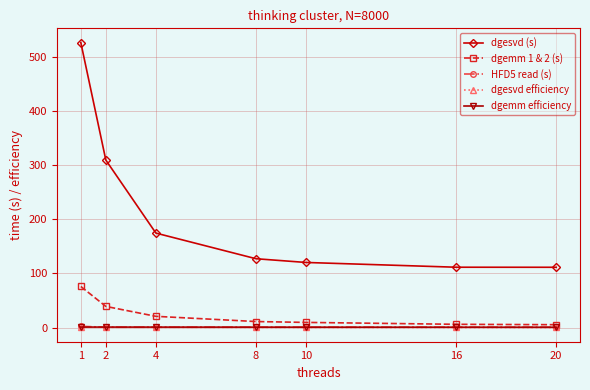

What is the maximum value for dgesvd (s)?

526.8